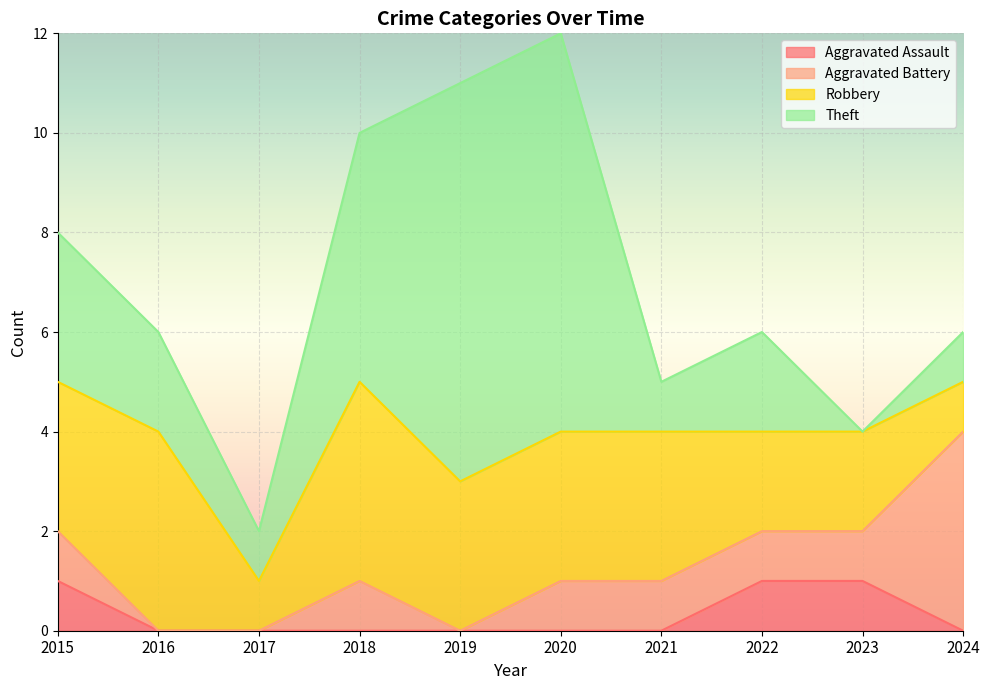

Reading left to right, extract all data points from this chart.

Aggravated Assault: 1	0	0	0	0	0	0	1	1	0
Aggravated Battery: 1	0	0	1	0	1	1	1	1	4
Robbery: 3	4	1	4	3	3	3	2	2	1
Theft: 3	2	1	5	8	8	1	2	0	1